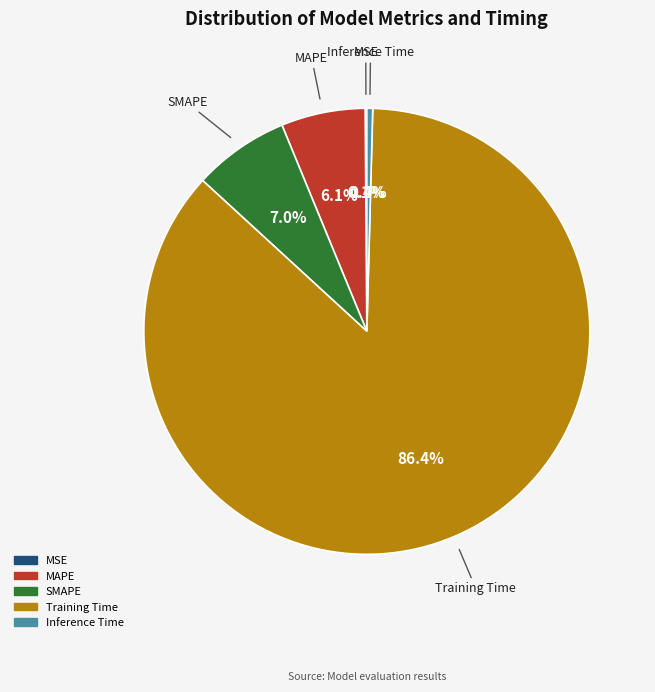

What percentage is the MAPE slice, to the nearest percent?

6%